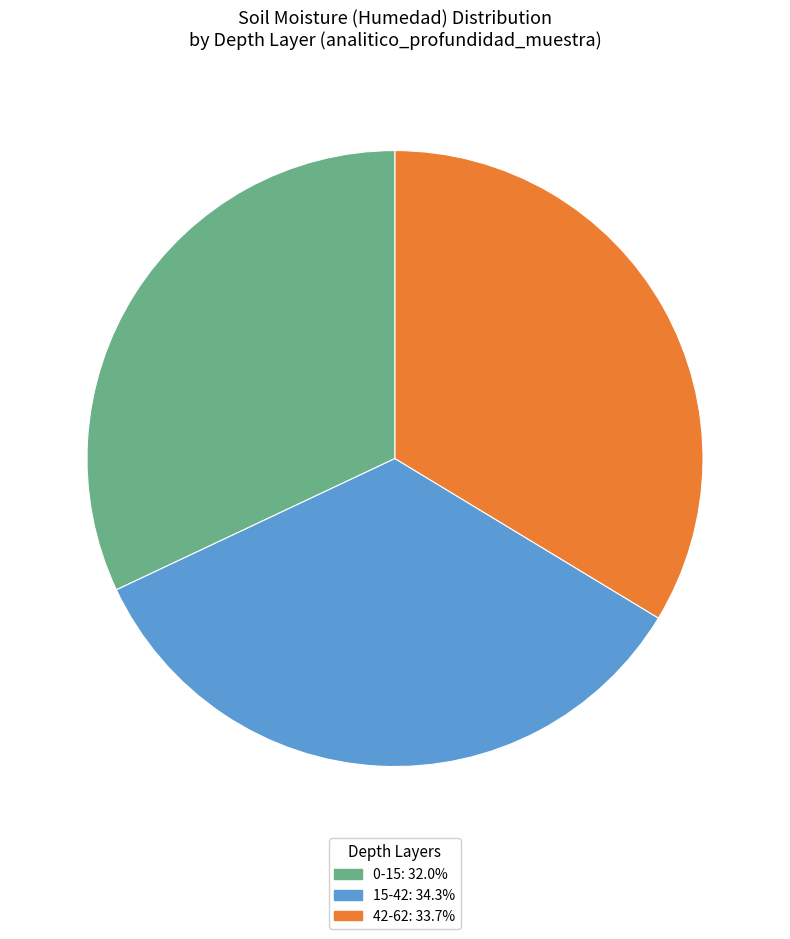

True or false: 15-42 accounts for 20% of the total.

False